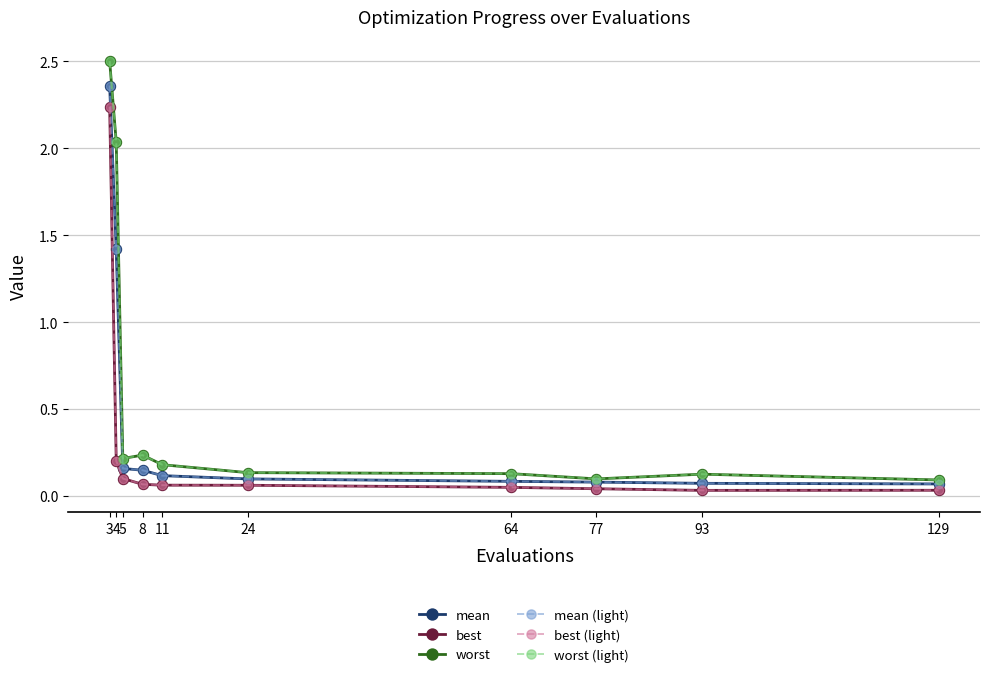

At how many categories does at least one series exceed 1?

2